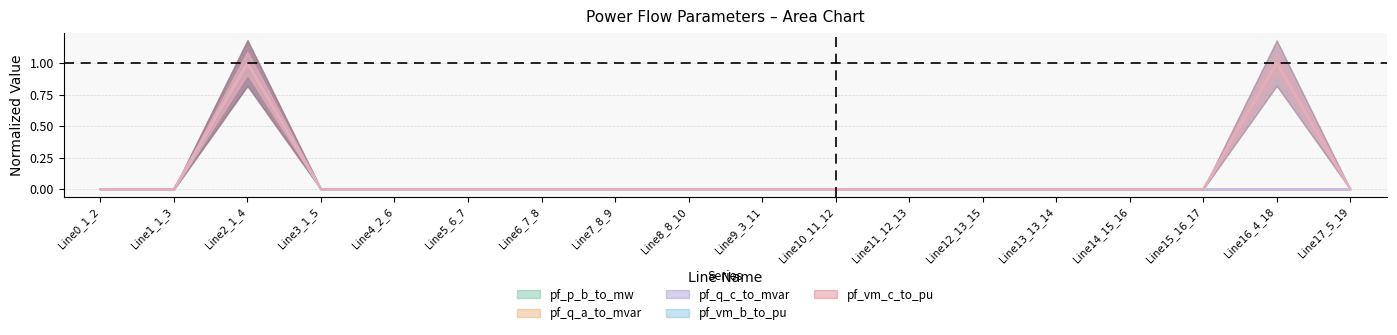

What are all the series names shown in the legend?

pf_p_b_to_mw, pf_q_a_to_mvar, pf_q_c_to_mvar, pf_vm_b_to_pu, pf_vm_c_to_pu